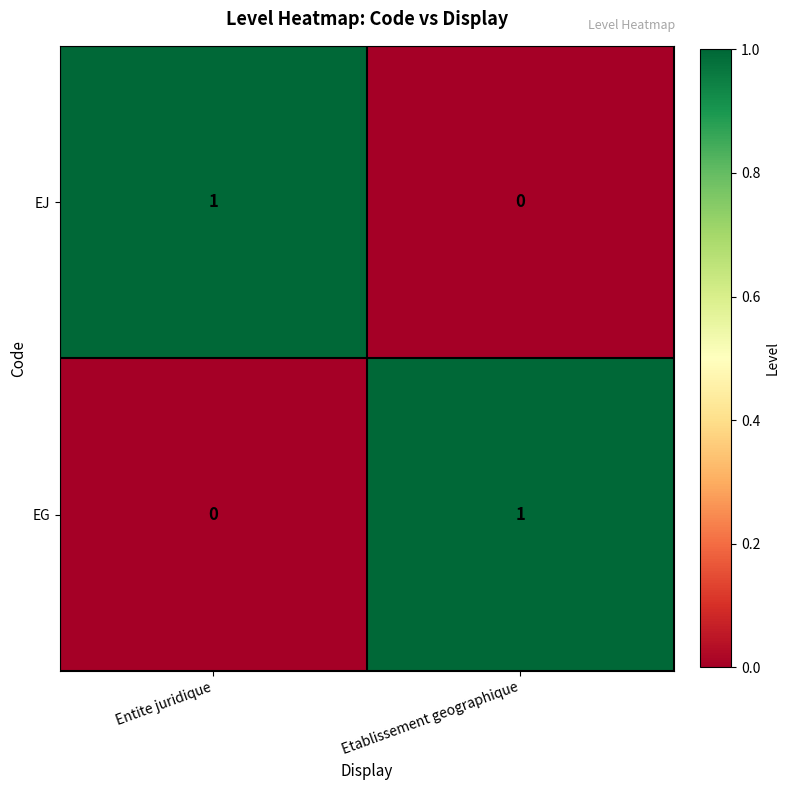

Is the value of EJ at Etablissement geographique greater than the value of EG at Etablissement geographique?

No